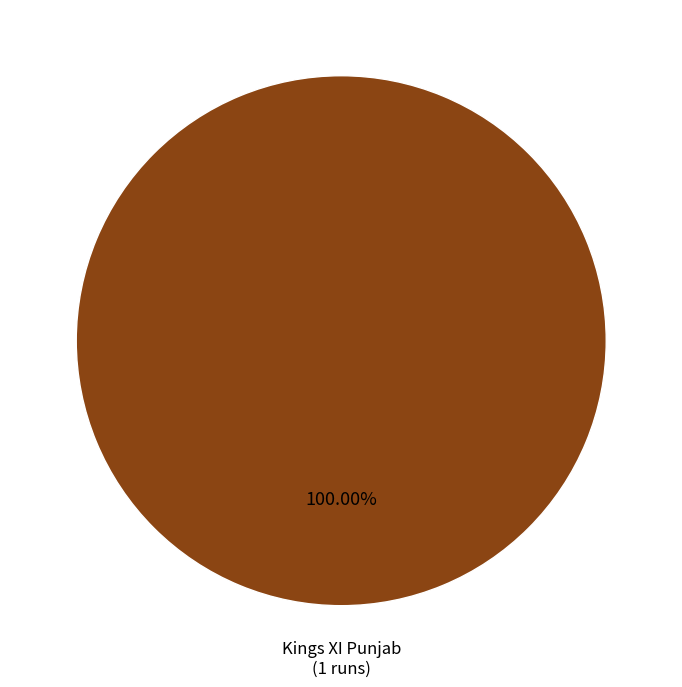

Is there any slice that represents more than half of the pie?

Yes